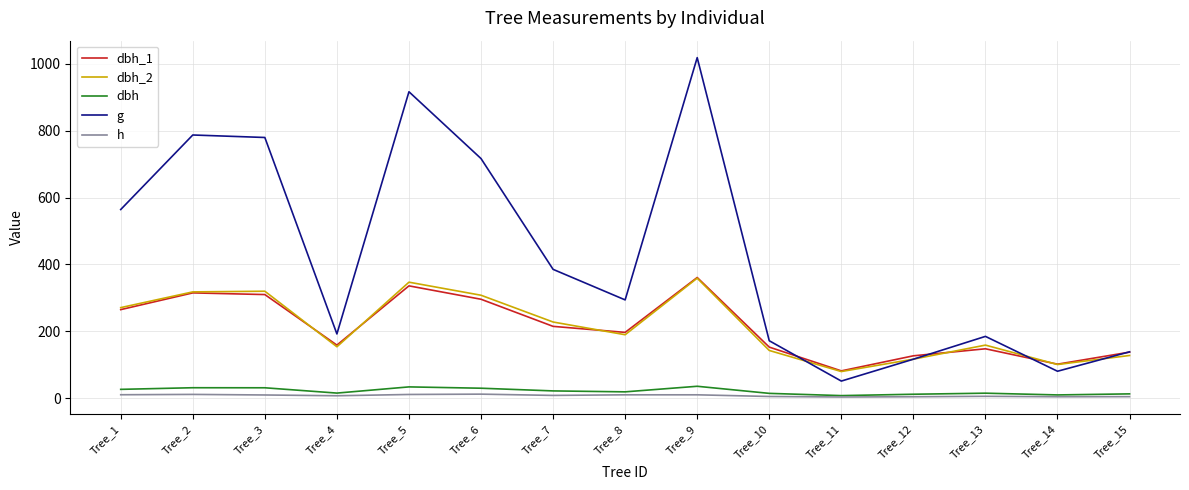

True or false: h and dbh_1 cross at least once.

False